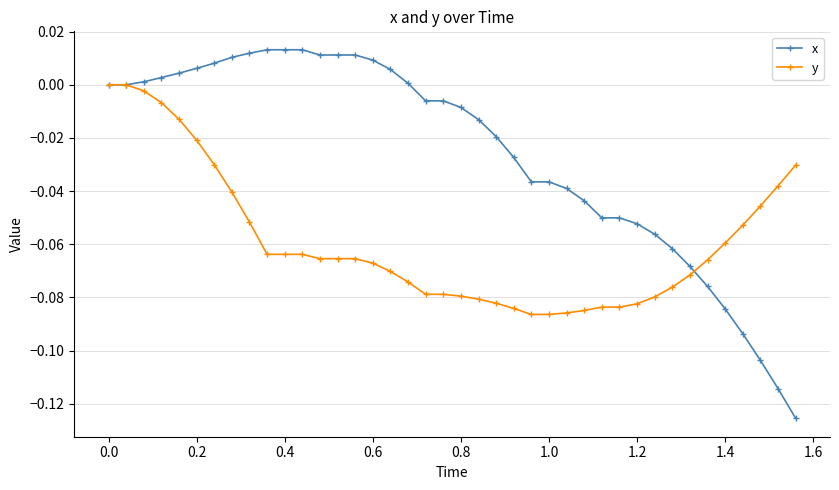

Which series has the largest range (max minus min)?

x